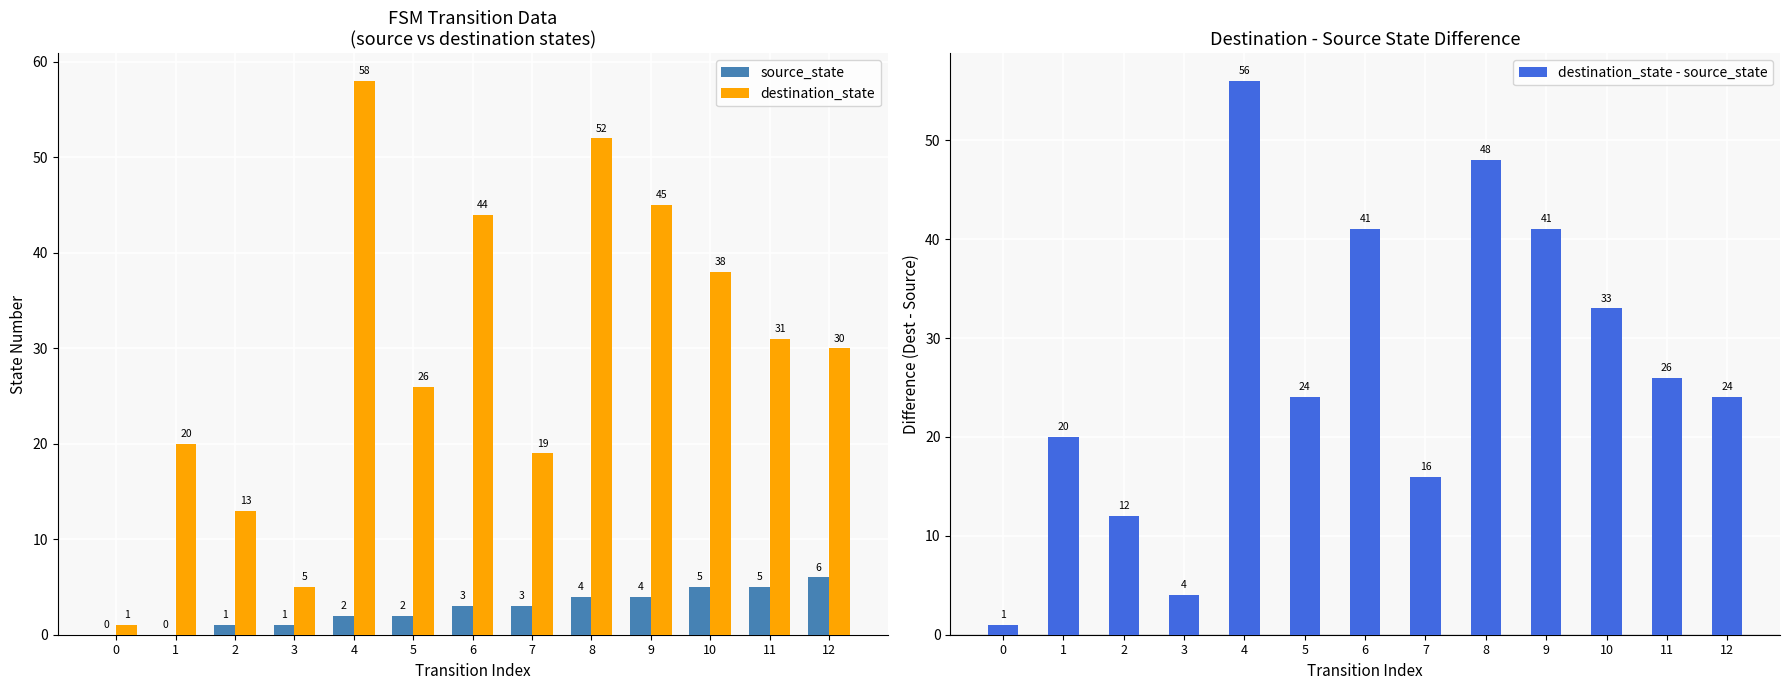

At which category is the sum across all series the highest?

4